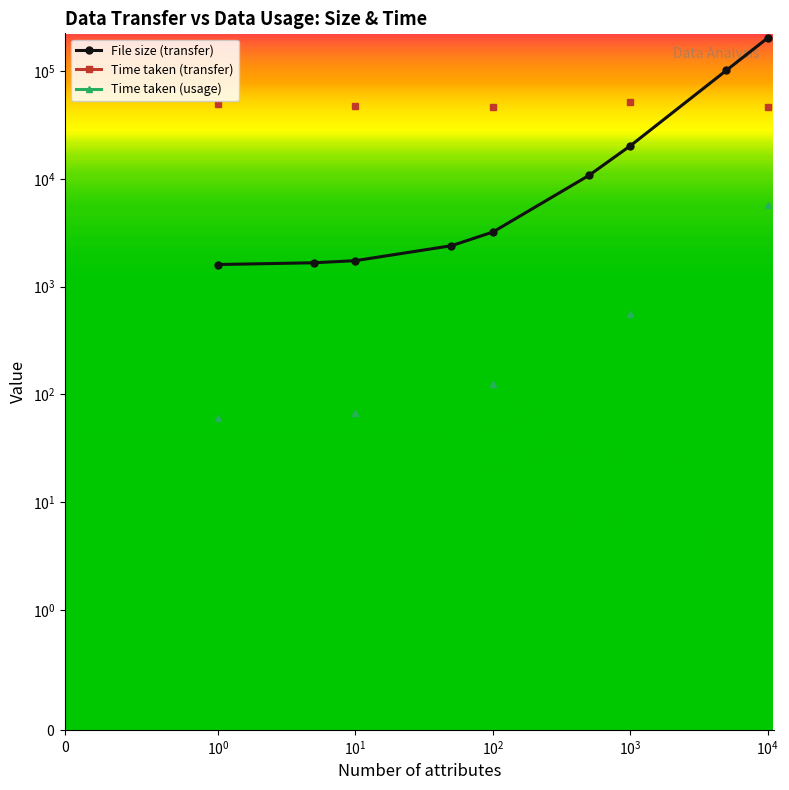

What are all the series names shown in the legend?

File size (transfer), Time taken (transfer), Time taken (usage)